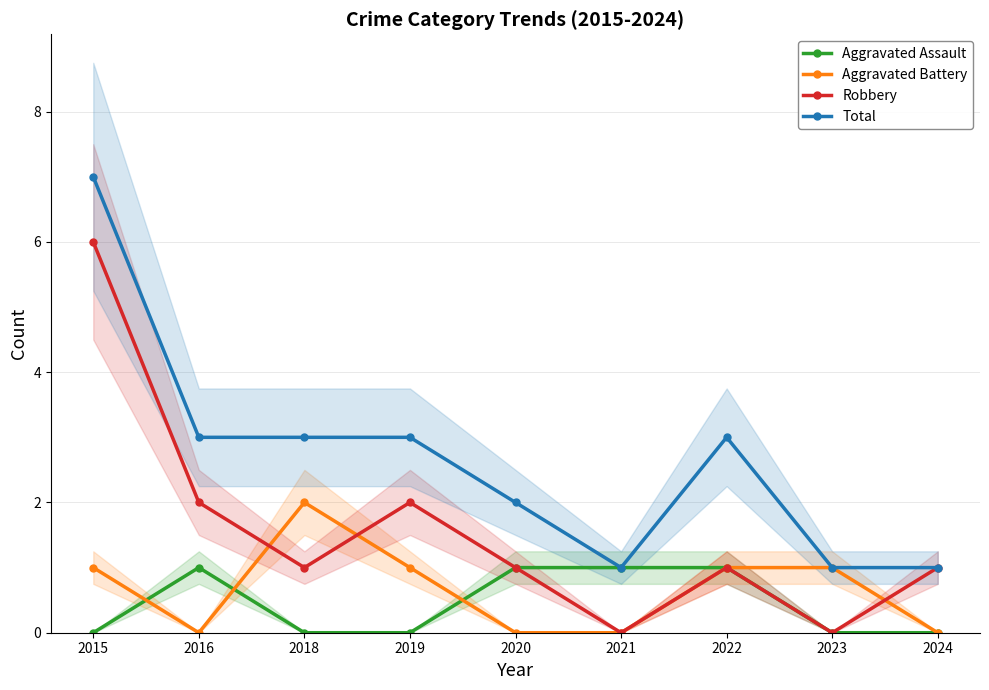

At which category is the sum across all series the highest?

2015